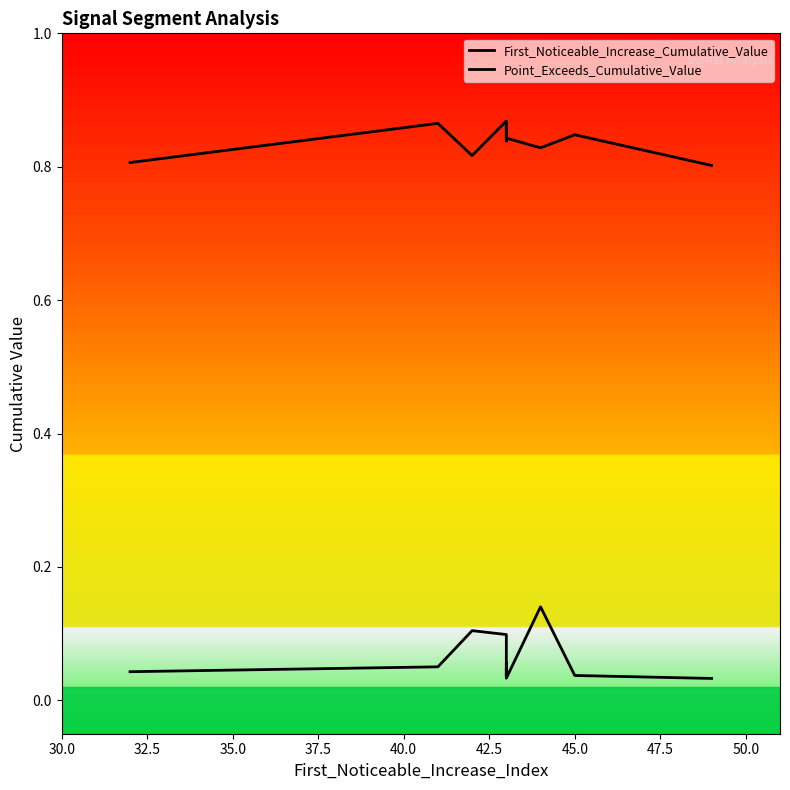

True or false: First_Noticeable_Increase_Cumulative_Value and Point_Exceeds_Cumulative_Value cross at least once.

False